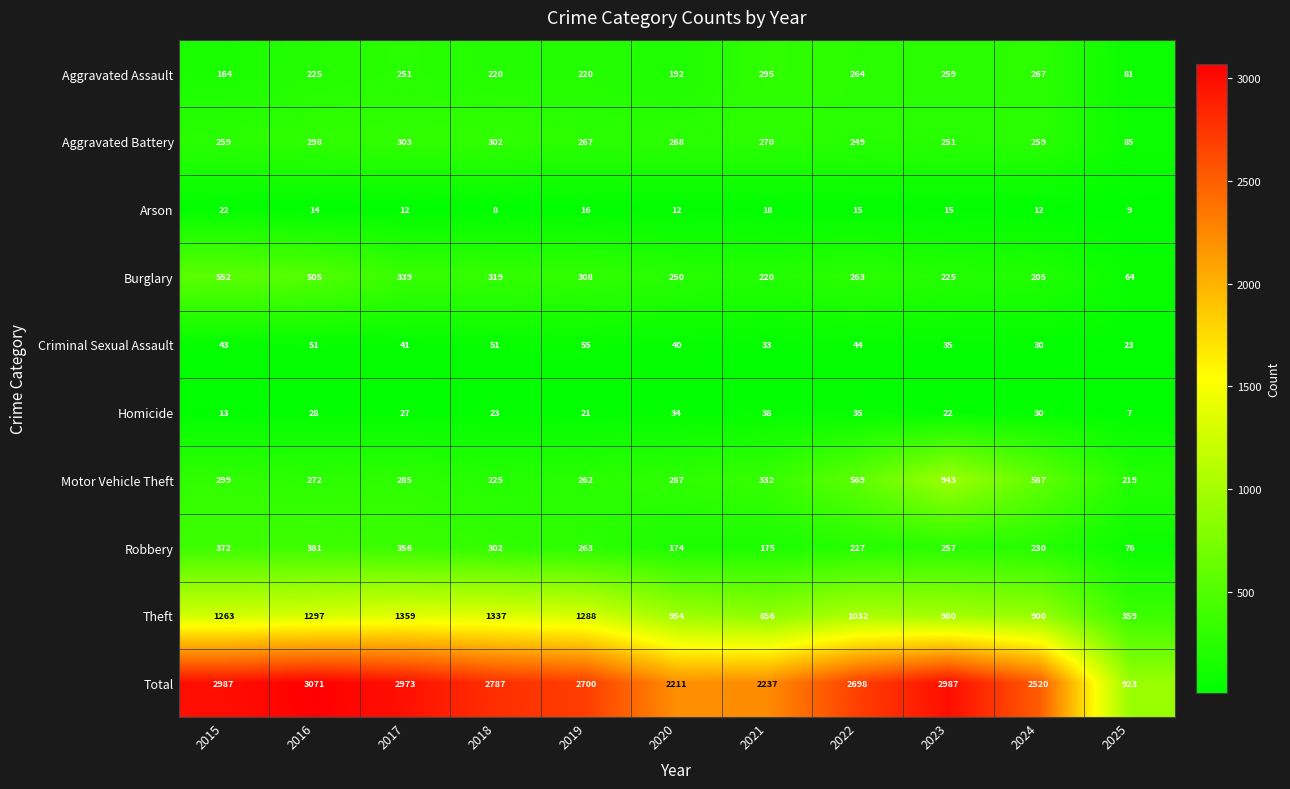

True or false: Total has a value of 1333 at 2021.

False